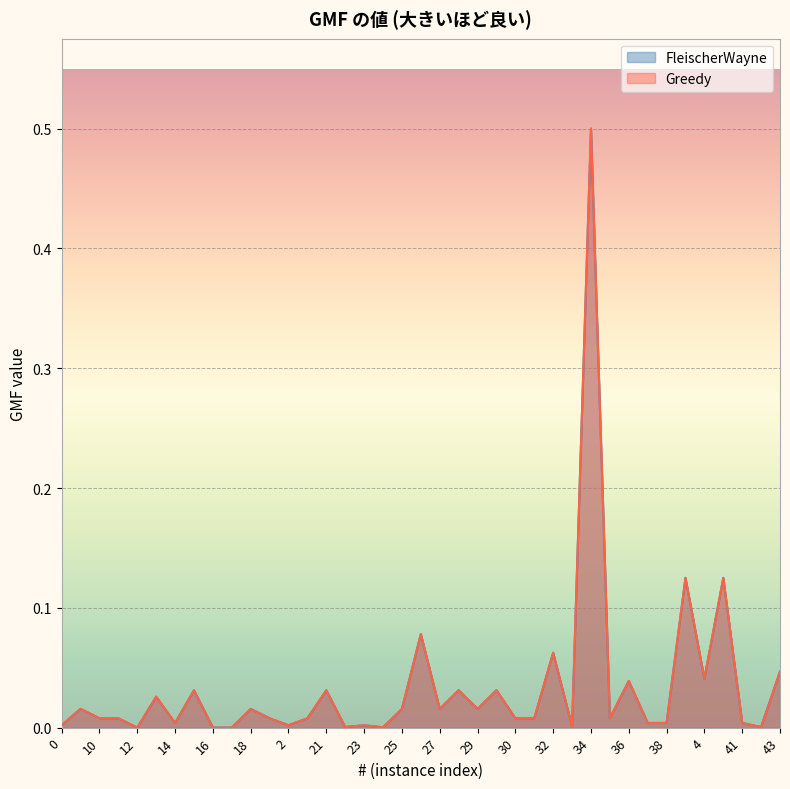

Which has a higher value, 33 or 26?

26